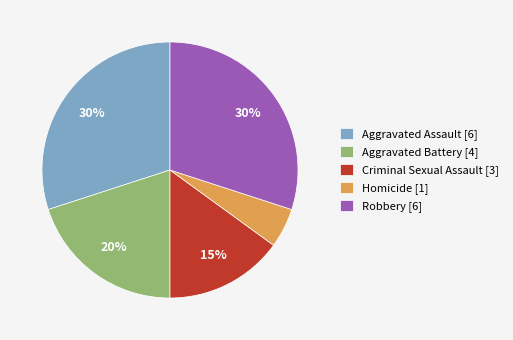

Is Robbery [6] the majority of the pie?

No